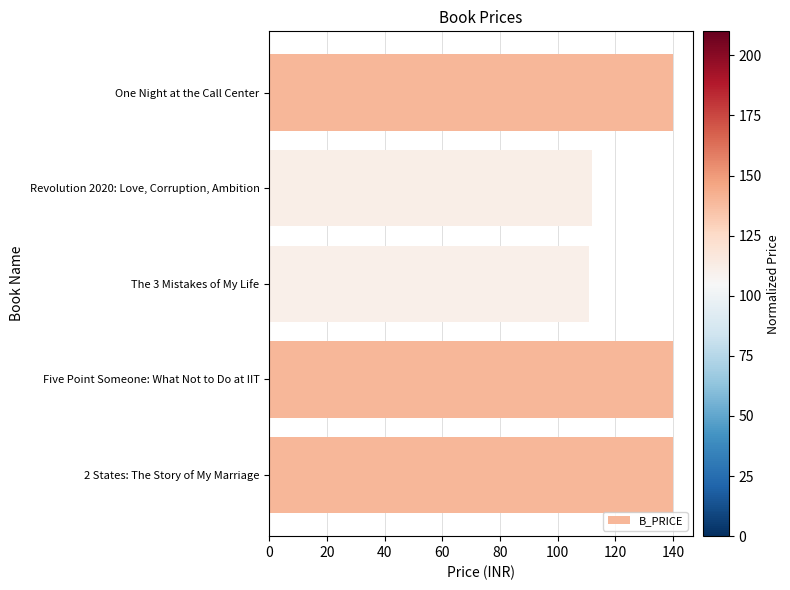

The value at One Night at the Call Center is 140. True or false?

True